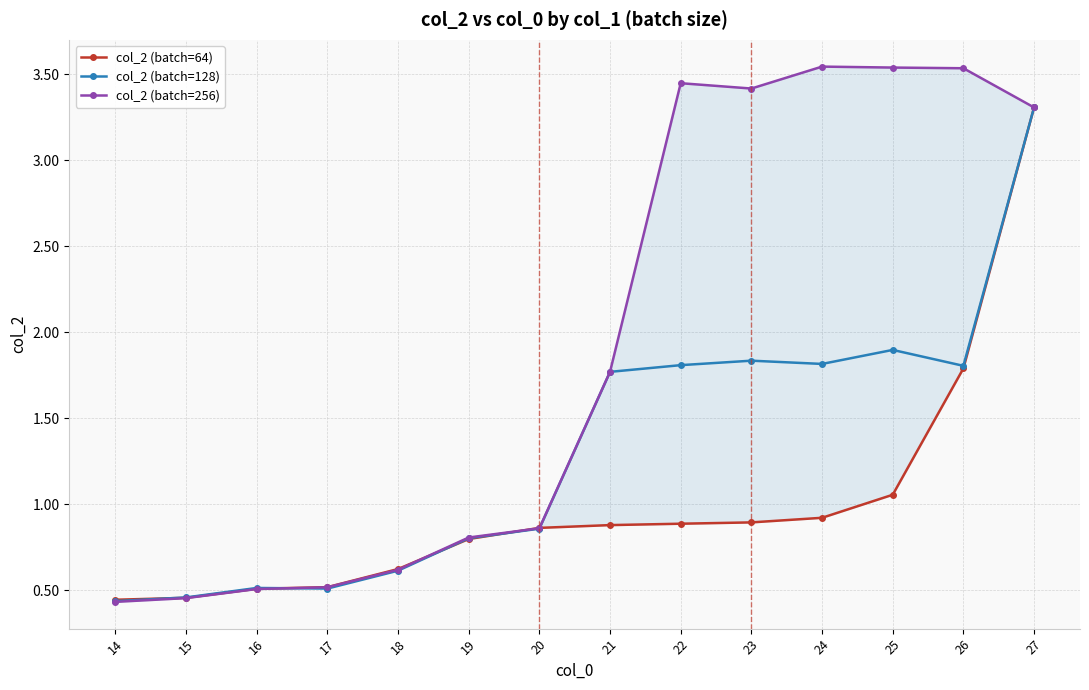

At which label does col_2 (batch=256) reach its peak?

24